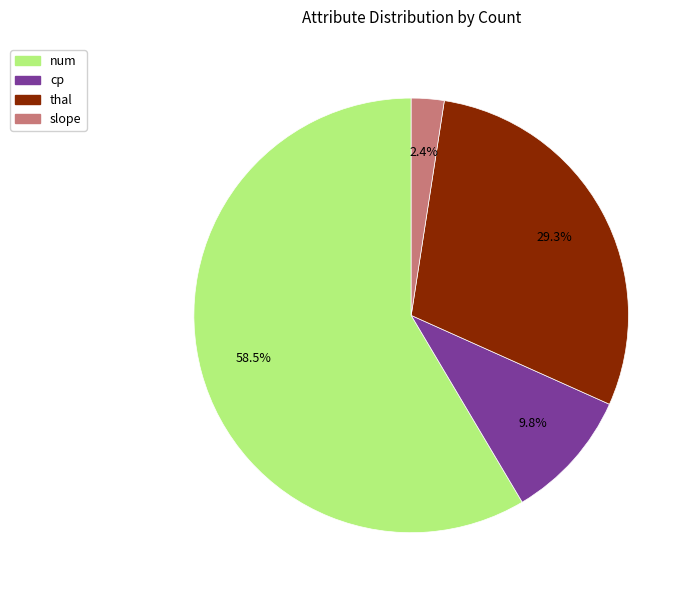

Does any single category account for the majority?

Yes